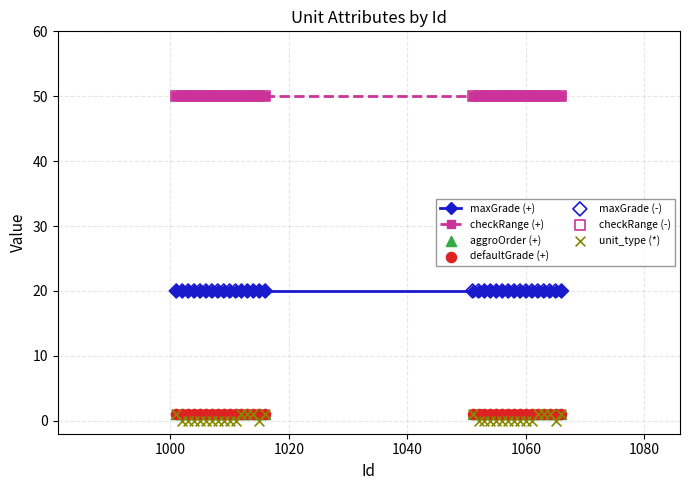

Which series has the largest total across all categories?

checkRange